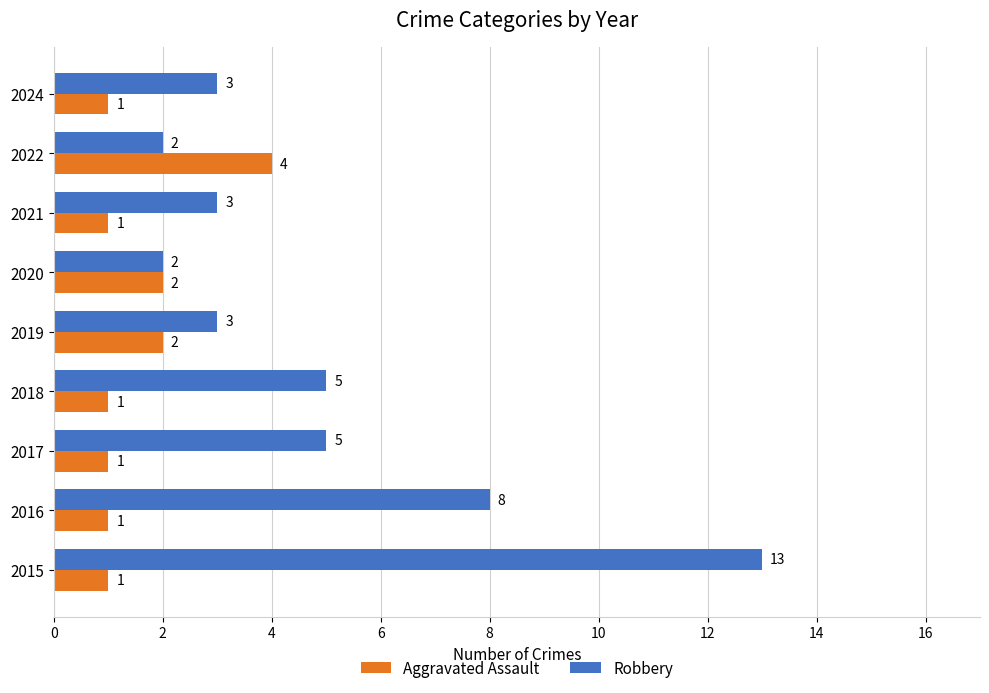

Count the number of data series in this chart.

2